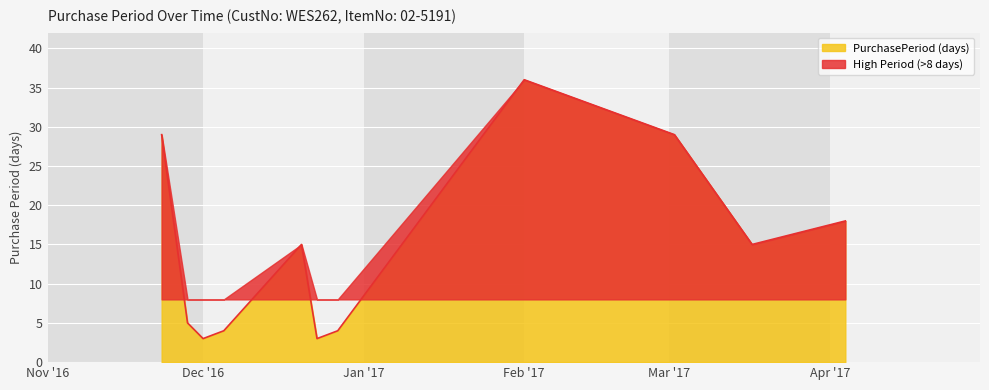

The value of PurchasePeriod (days) at Dec '16 is 5. True or false?

False